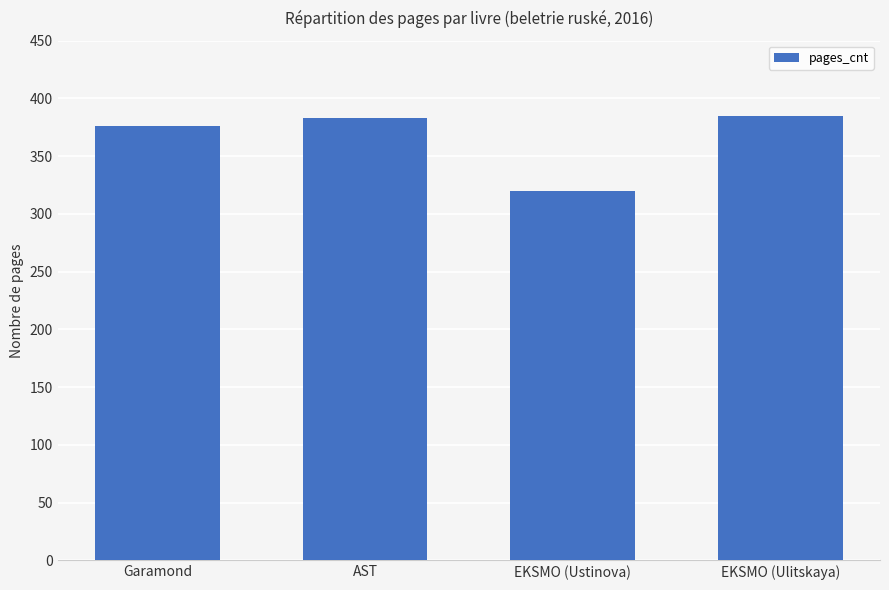

Is it true that the value at EKSMO (Ustinova) is 320?

True